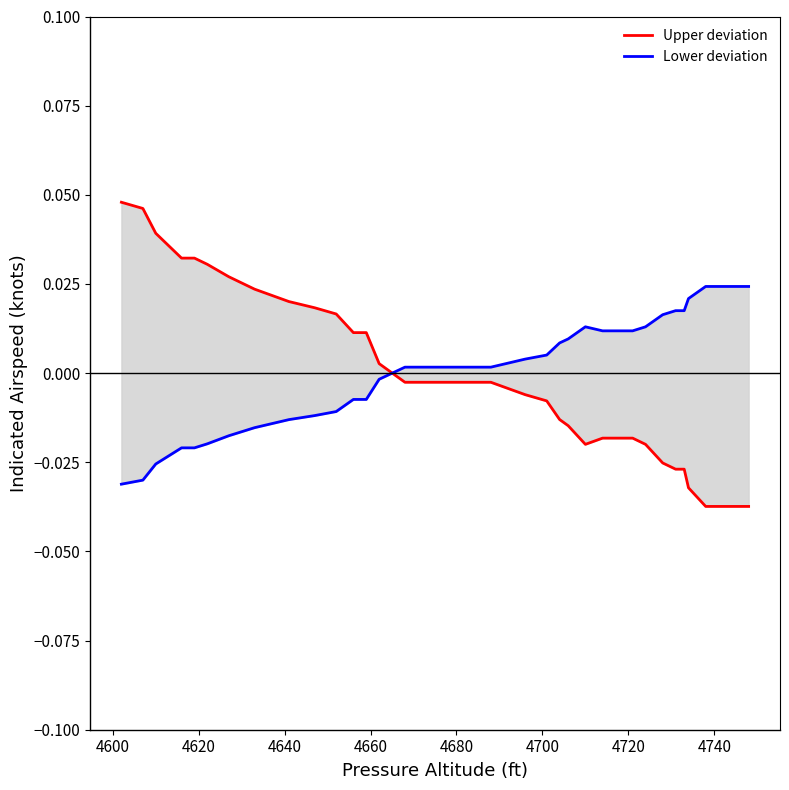

What are all the series names shown in the legend?

Upper deviation, Lower deviation